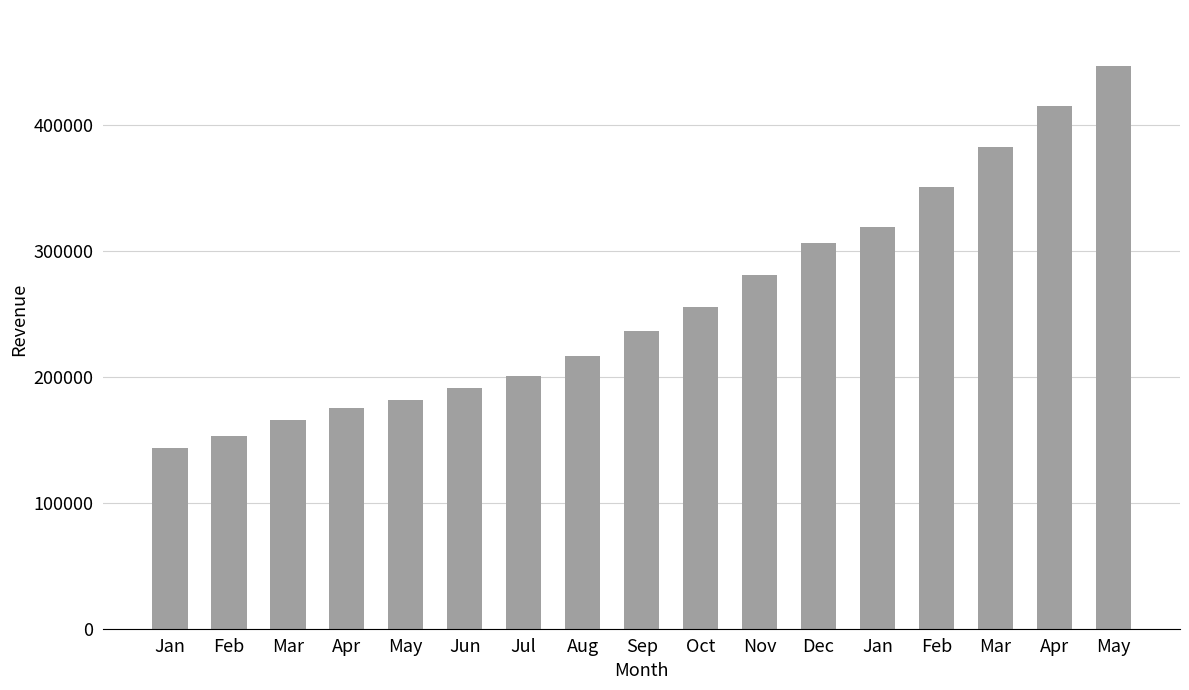

How many values are below 236208?

8